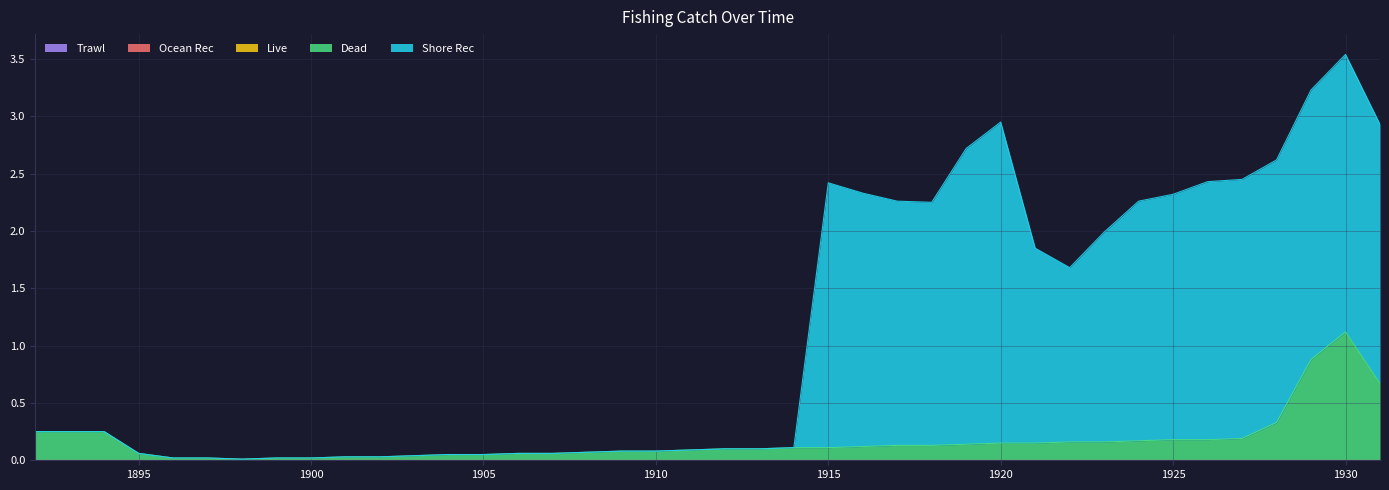

Which label corresponds to the smallest value in the chart?

1892